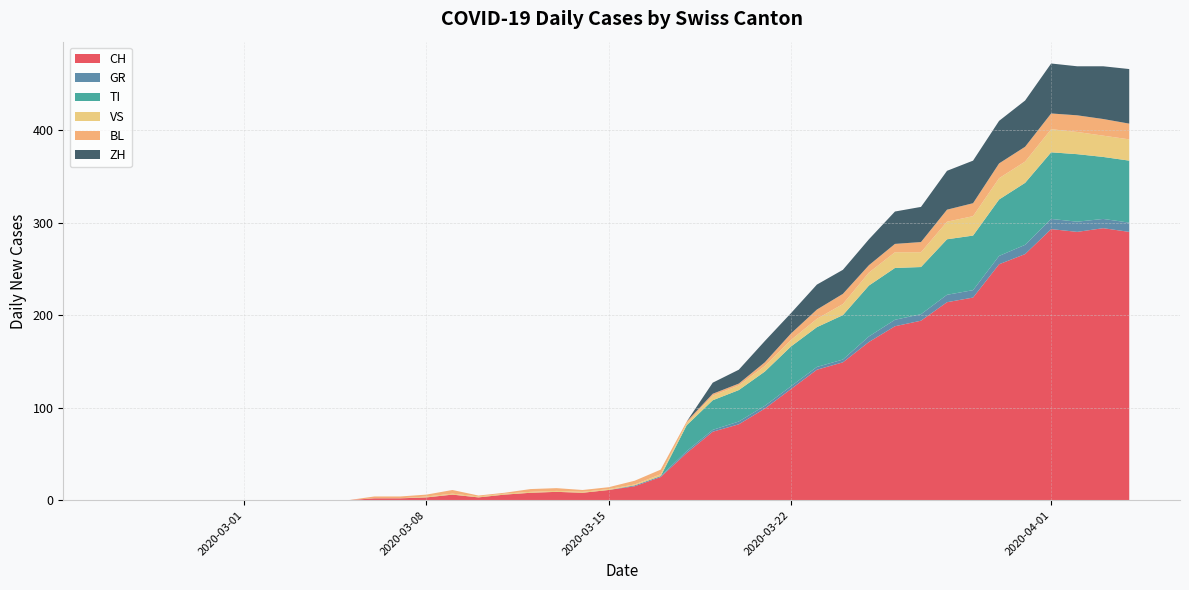

Reading left to right, what are all the values shown in this chart?

CH: 0	0	0	0	0	0	0	0	0	0	2	2	3	6	3	6	8	9	8	11	15	25	51	74	82	99	120	141	149	171	188	194	214	219	255	266	293	290	294	290
GR: 0	0	0	0	0	0	0	0	0	0	0	0	0	0	0	0	0	0	0	0	1	1	2	2	3	3	3	3	3	6	7	7	8	8	9	10	11	11	10	10
TI: 0	0	0	0	0	0	0	0	0	0	0	0	0	0	0	0	0	0	0	0	0	0	28	32	34	37	43	43	48	55	56	51	60	59	61	67	72	73	67	67
VS: 0	0	0	0	0	0	0	0	0	0	0	0	1	1	1	1	1	1	1	1	1	2	2	5	5	6	7	9	12	14	17	16	19	21	23	23	25	24	23	23
BL: 0	0	0	0	0	0	0	0	0	0	2	2	2	4	1	1	3	3	2	2	4	5	2	2	2	4	7	10	11	8	9	11	13	14	16	16	17	18	18	17
ZH: 0	0	0	0	0	0	0	0	0	0	0	0	0	0	0	0	0	0	0	0	0	0	0	12	15	23	22	27	26	28	35	38	42	46	46	50	54	53	57	59